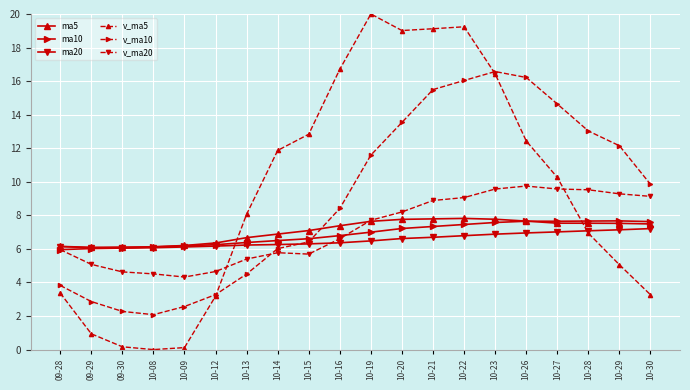

What is the label of the 12th point from the left?

10-20